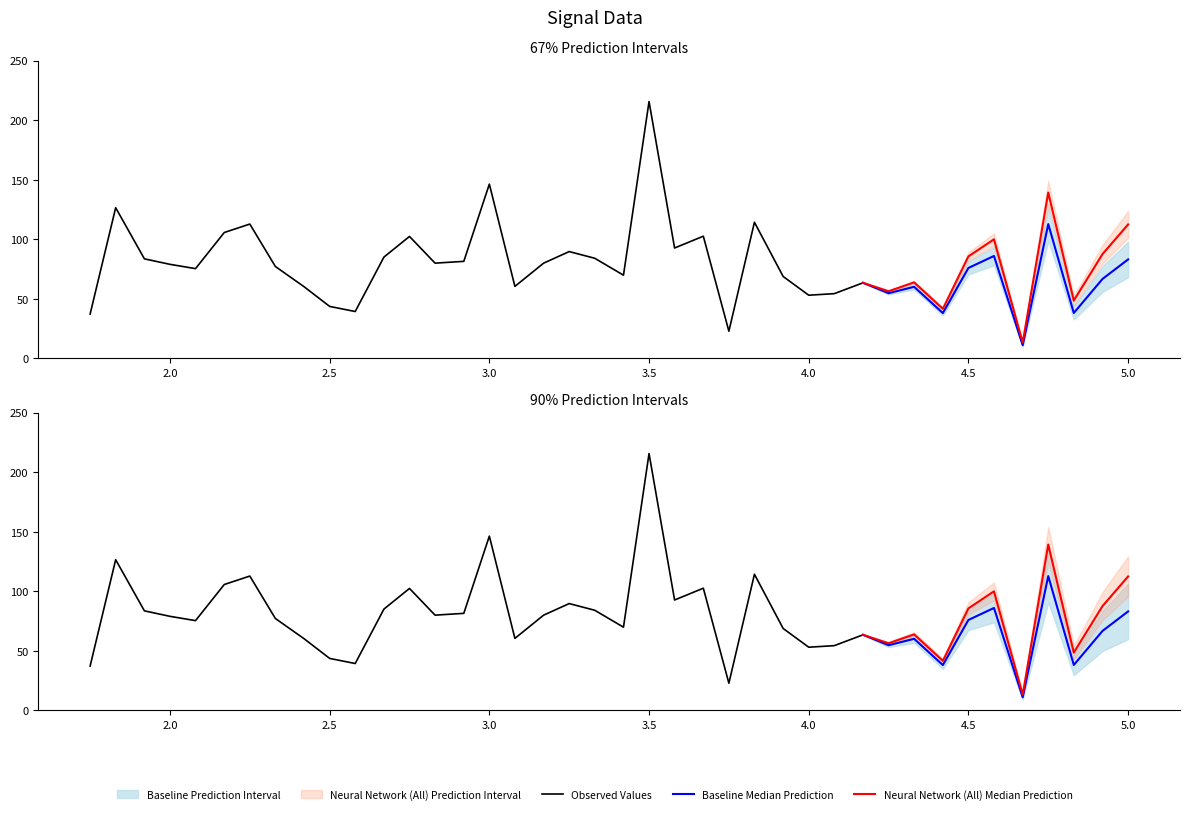

Where does the data first go above 80?

1.83